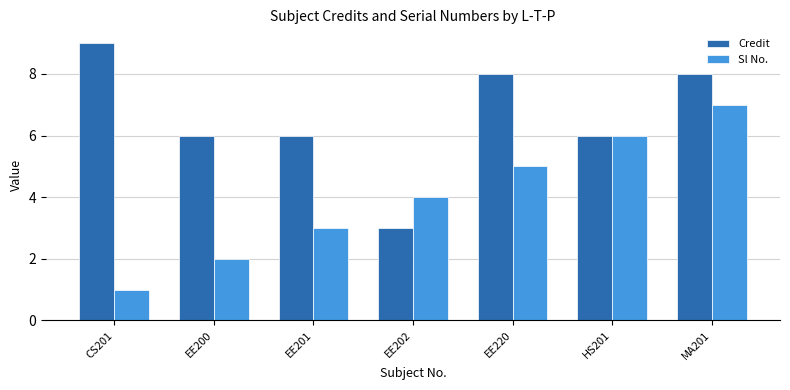

Reading right to left, extract all data points from this chart.

Credit: 8	6	8	3	6	6	9
Sl No.: 7	6	5	4	3	2	1